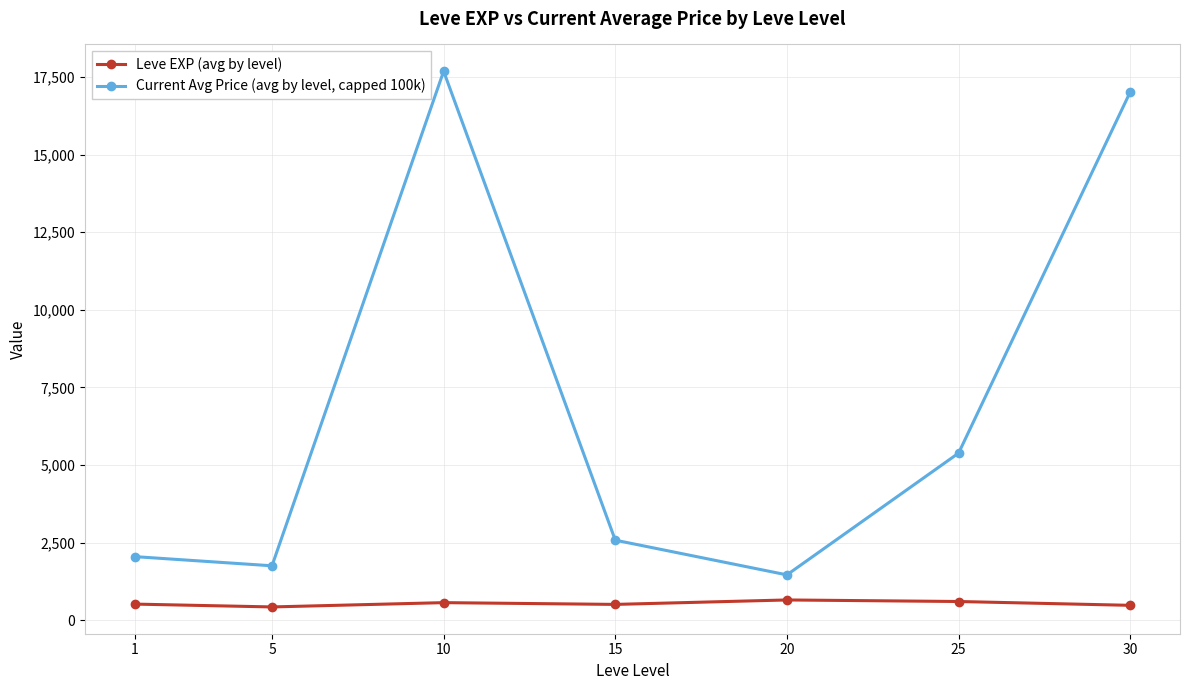

The value of Current Avg Price (avg by level, capped 100k) at 5 is 1753.5. True or false?

True